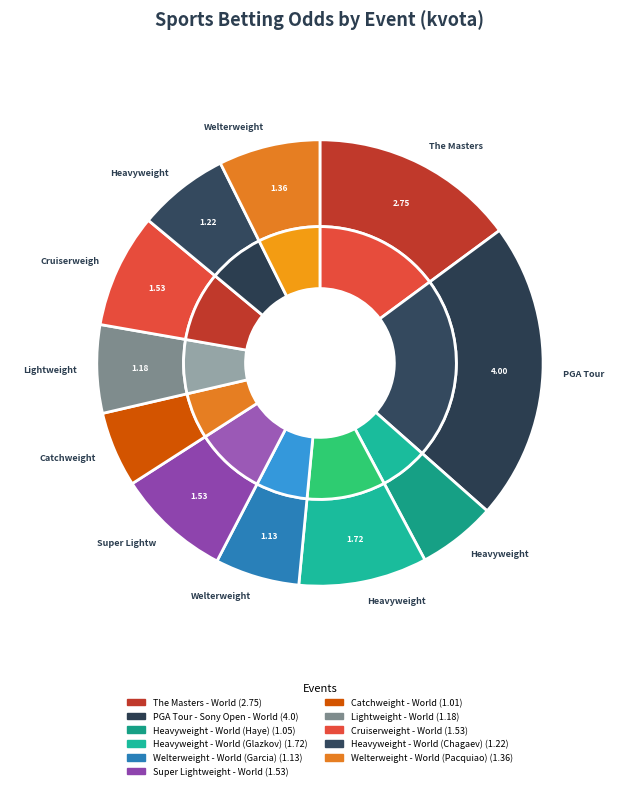

Is it true that Heavyweight - World (Haye) is 6% of the pie?

True